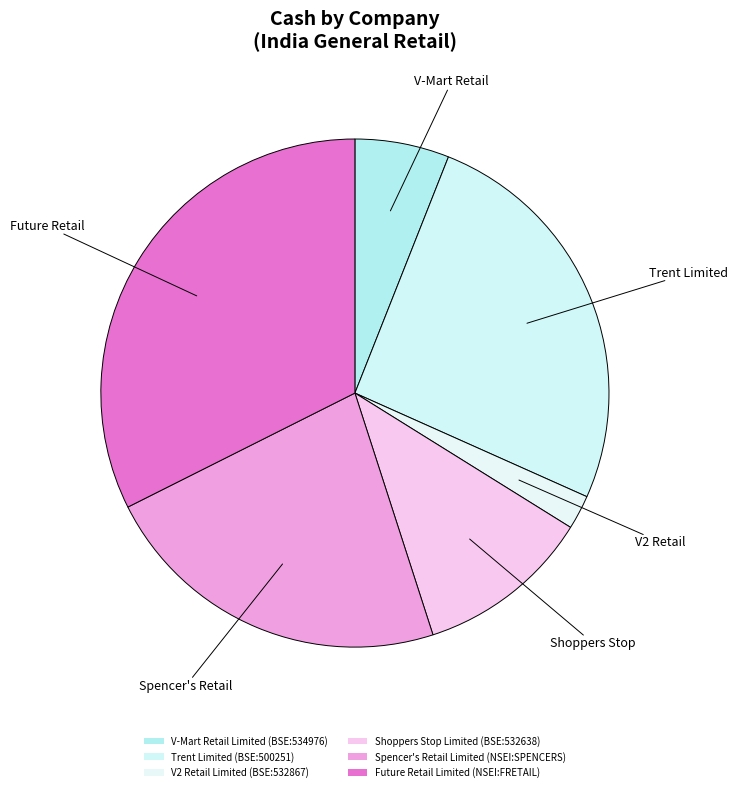

How many slices are in this pie chart?

6